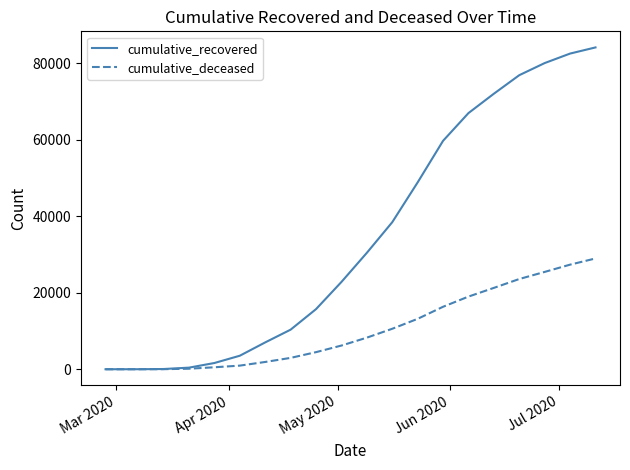

Rank the series by their average value, from highest to lowest.

cumulative_recovered, cumulative_deceased